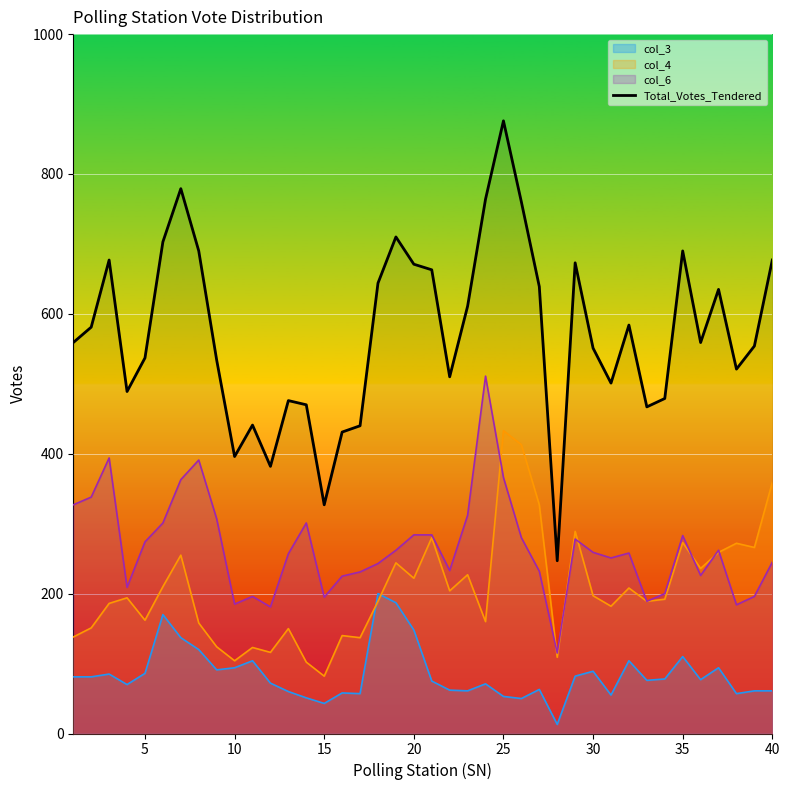

Rank the series by their maximum value, from lowest to highest.

col_3, col_4, col_6, Total_Votes_Tendered